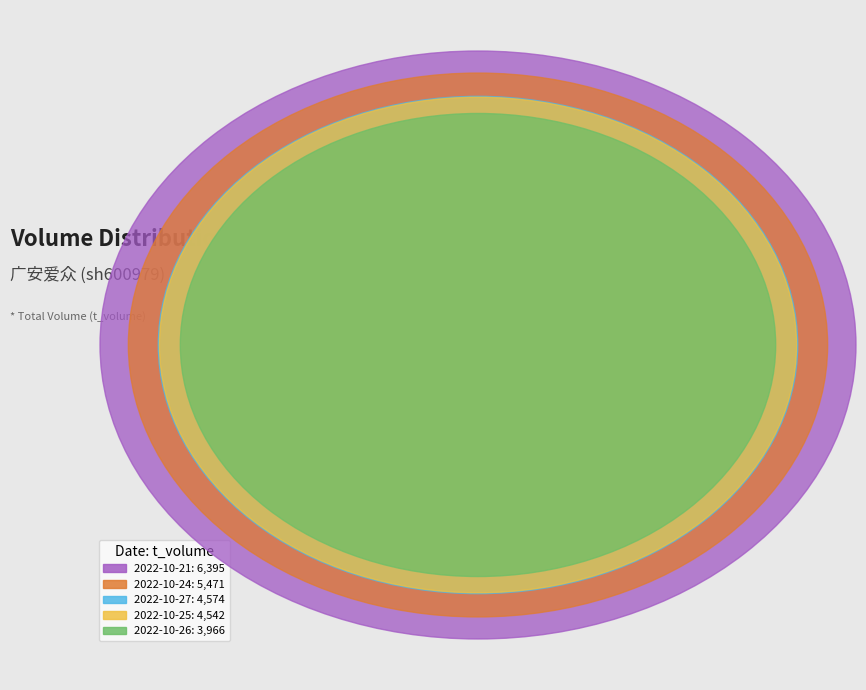

Is it true that 2022-10-21 is 26% of the pie?

True